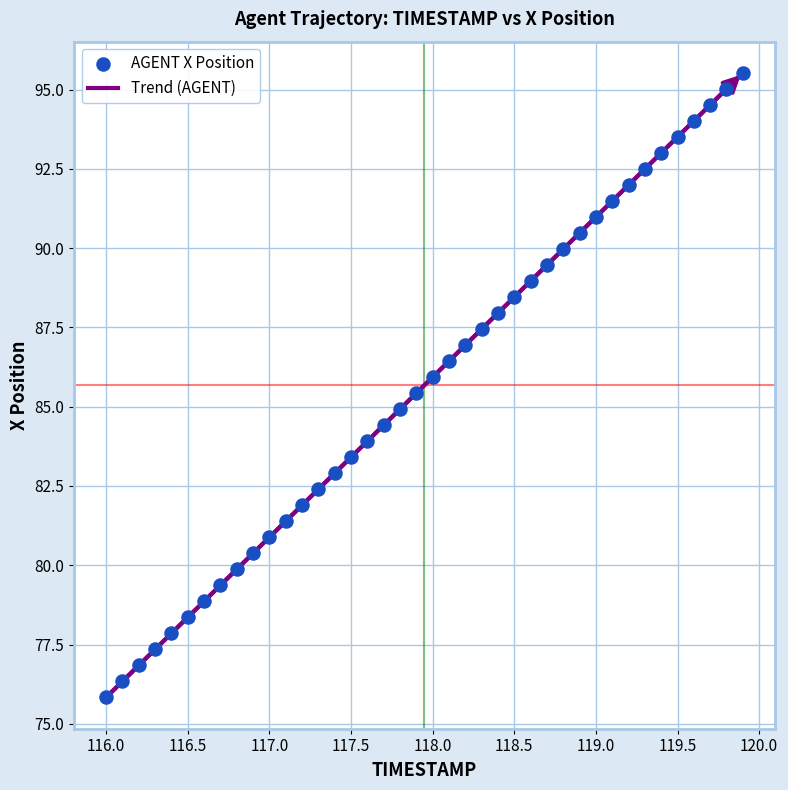

What is the range of X values (max minus min)?

3.9